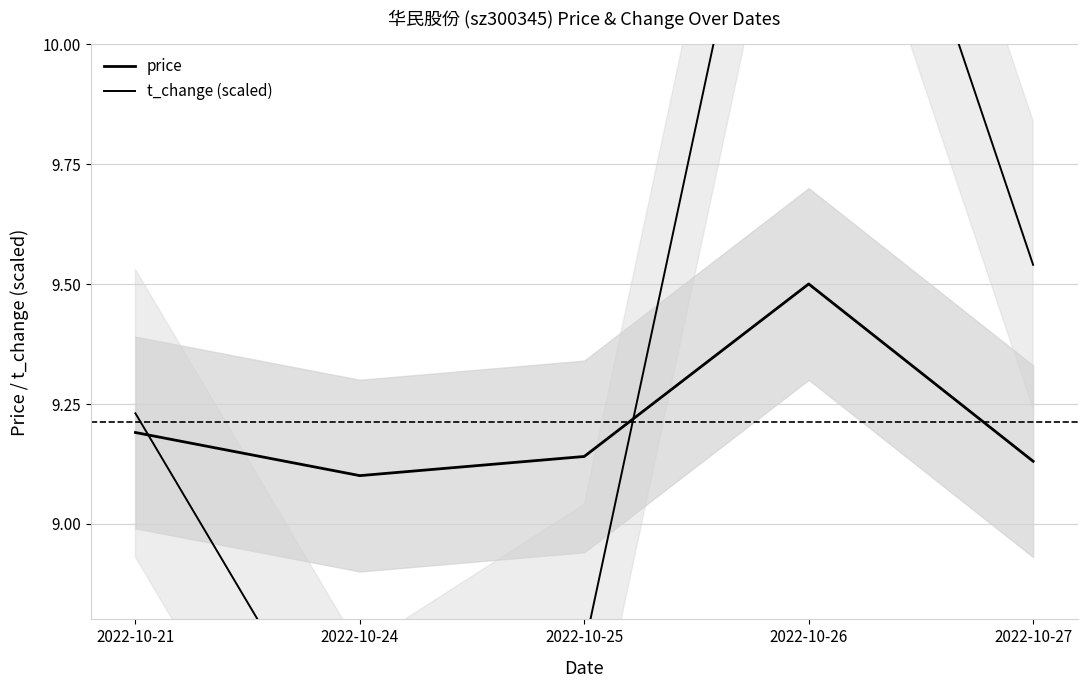

What is the sum of all price values?

46.1